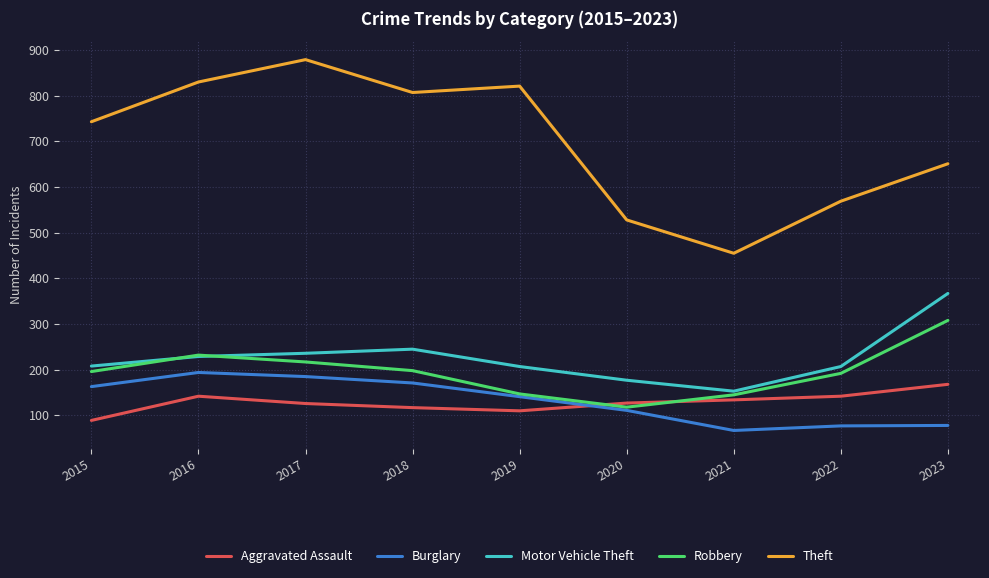

What is the spread (max minus min) of values at 2019?

711